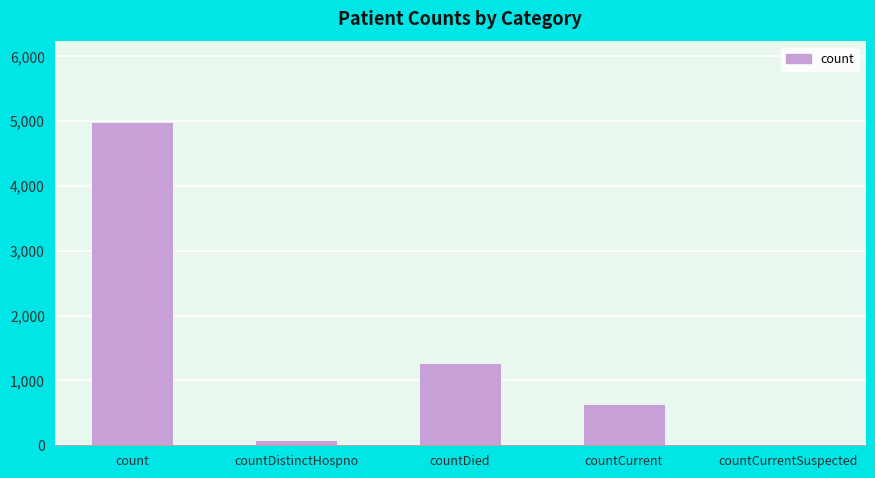

How many data points does each series have?

5